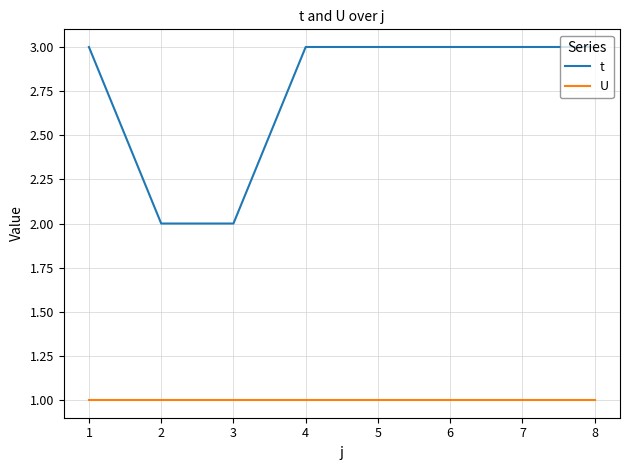

The value of t at 7 is 1. True or false?

False